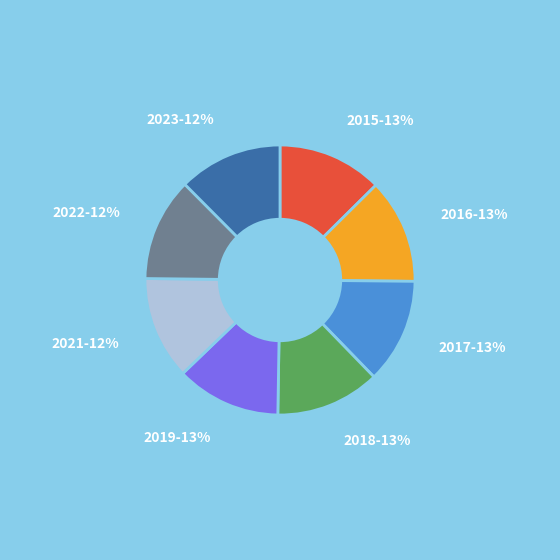

To the nearest percent, what is the average slice percentage?

12%